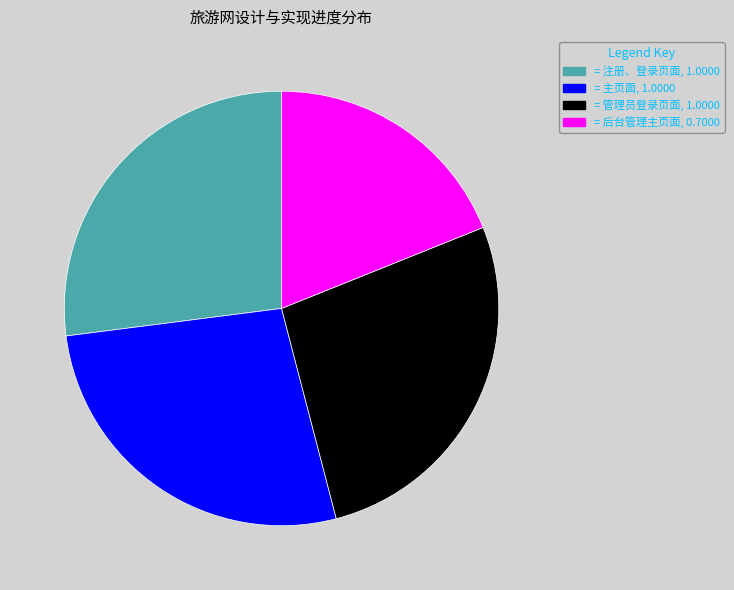

Is there any slice that represents more than half of the pie?

No